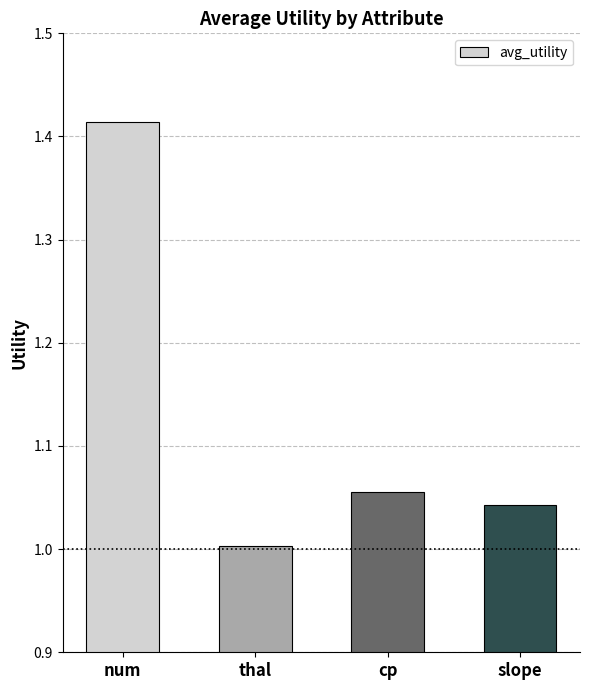

Where is the data nearest to the value 1?

thal